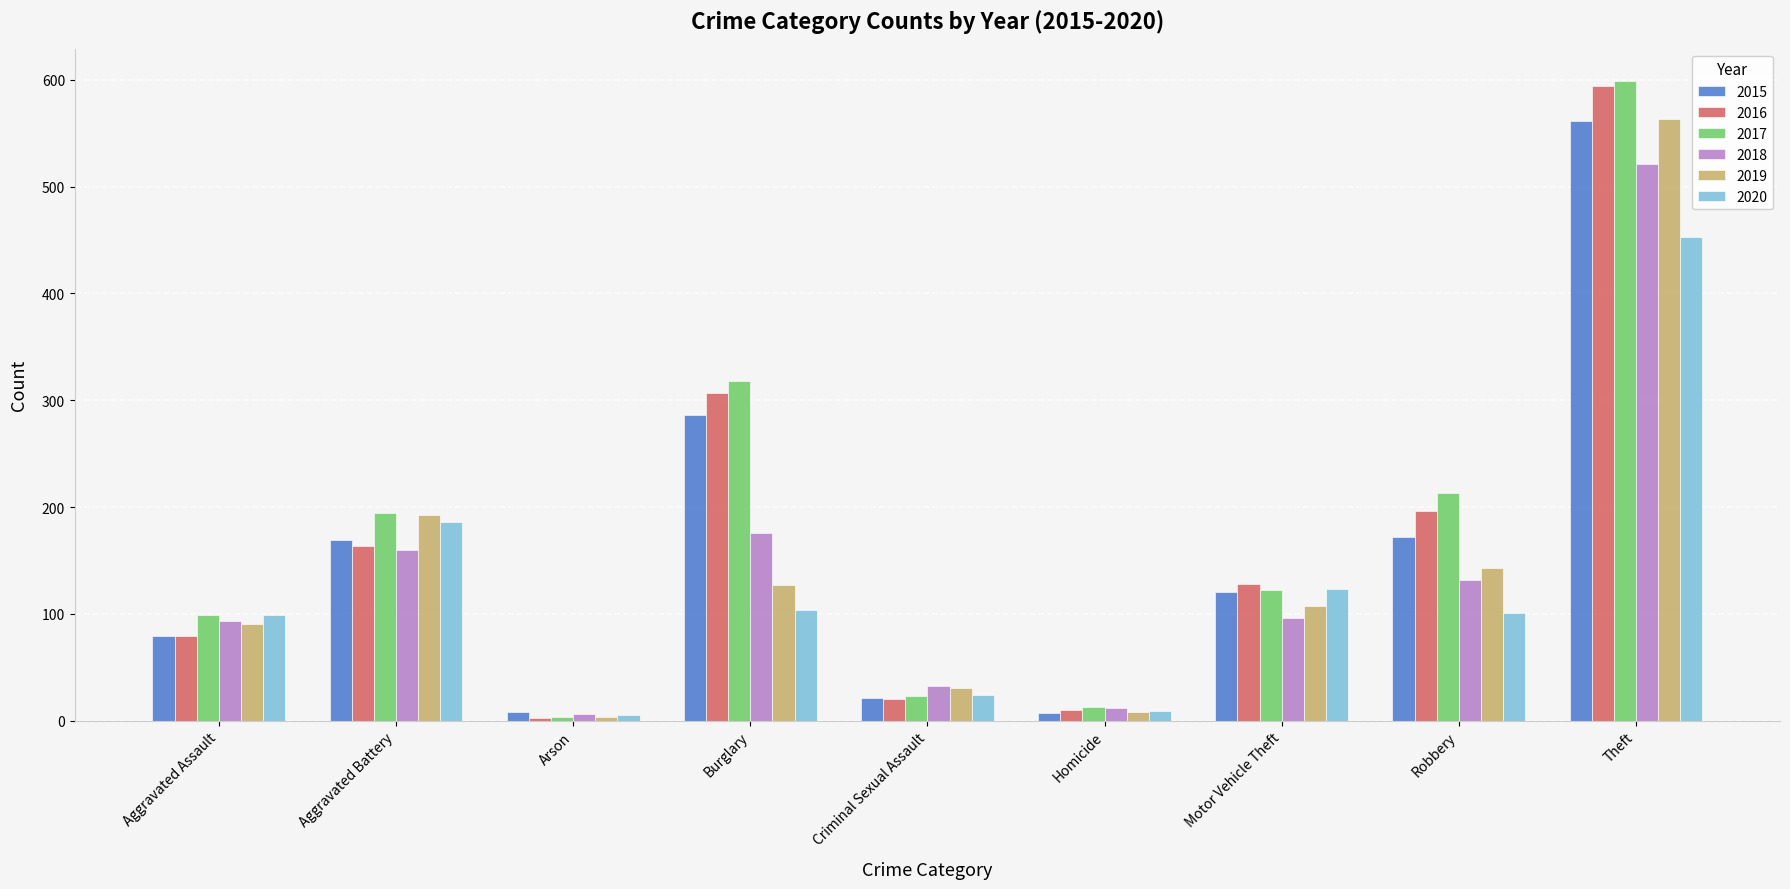

True or false: 2017 has a value of 99 at Aggravated Assault.

True